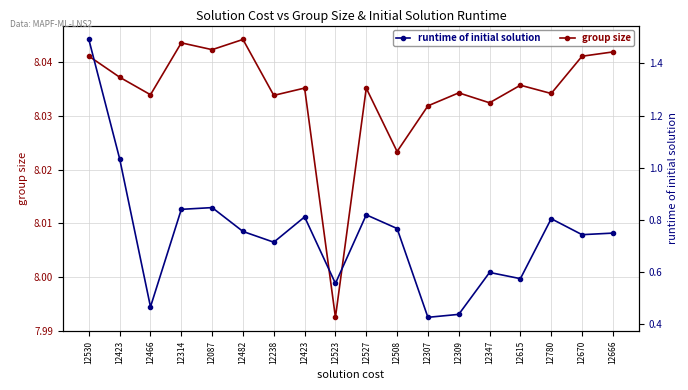

What is the total value across all series at 12309?

8.5